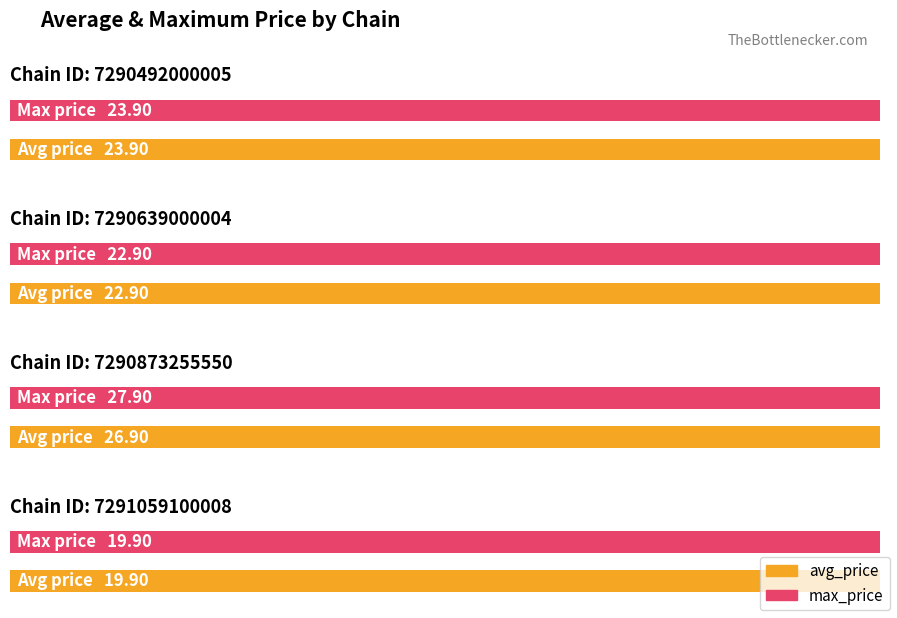

How many bars are there in total?

8